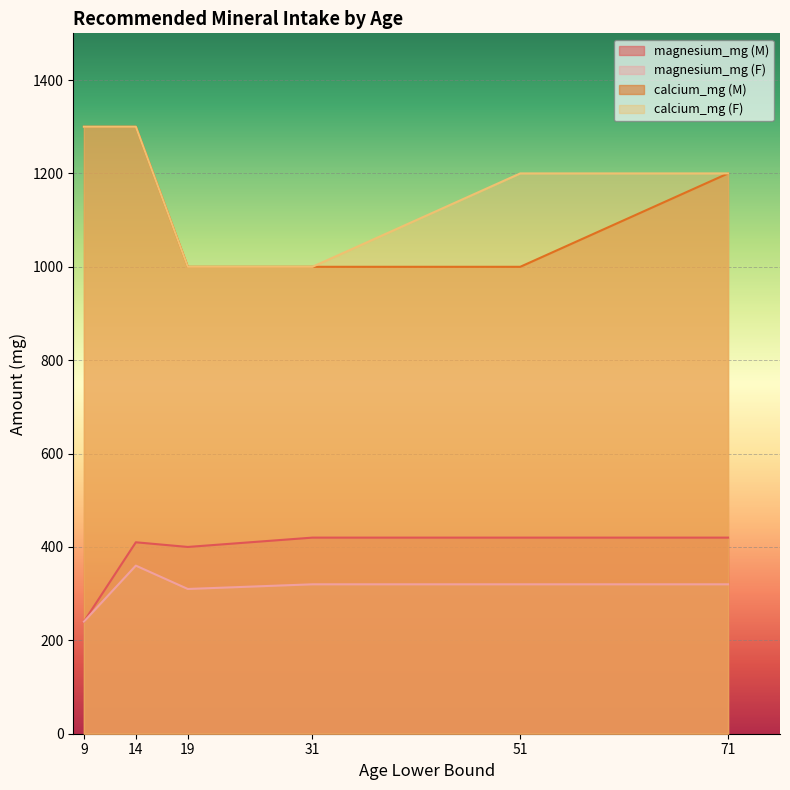

Is the value of magnesium_mg (F) at 31 greater than the value of calcium_mg (F) at 19?

No